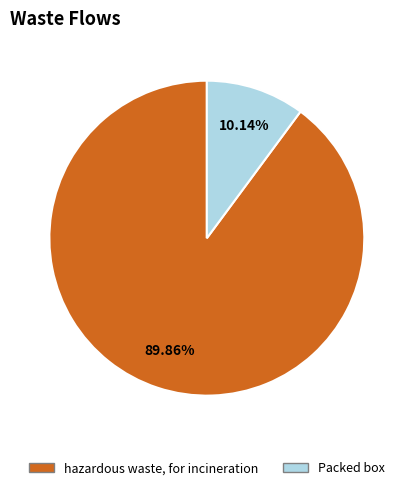

What is the majority slice?

hazardous waste, for incineration